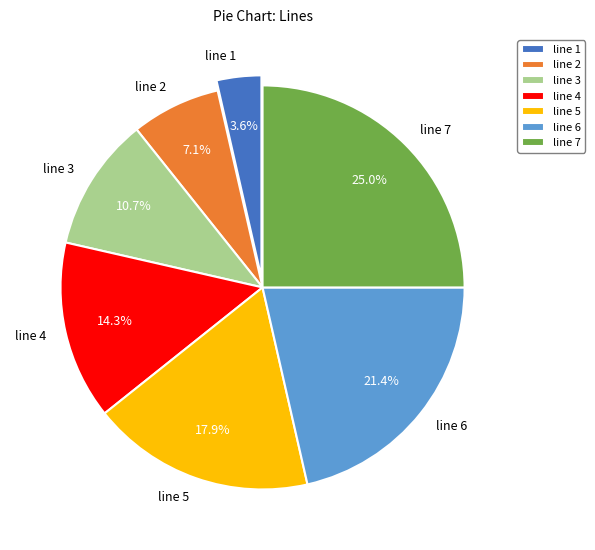

Which has a higher value, line 2 or line 5?

line 5